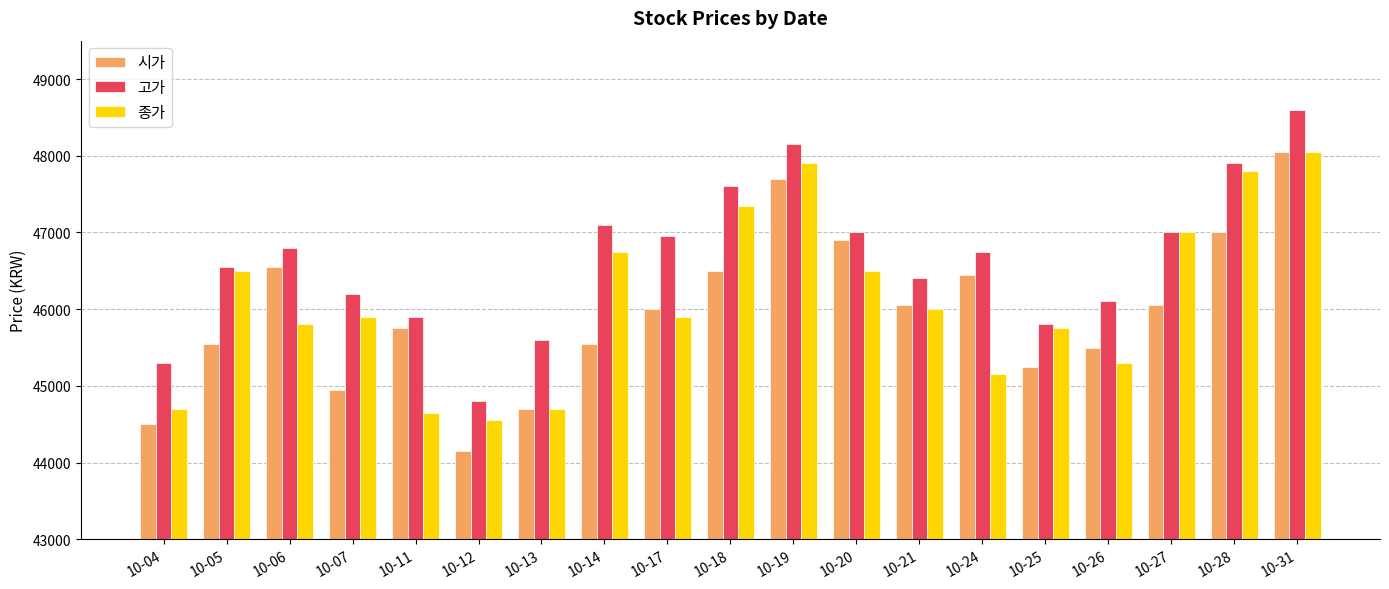

How many distinct data groups are displayed?

3